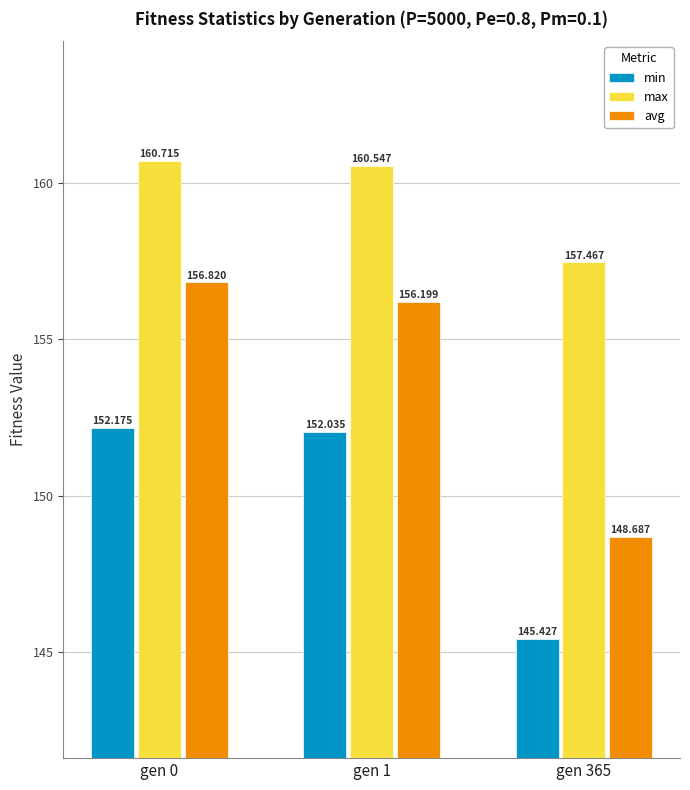

At which category is the sum across all series the highest?

gen 0